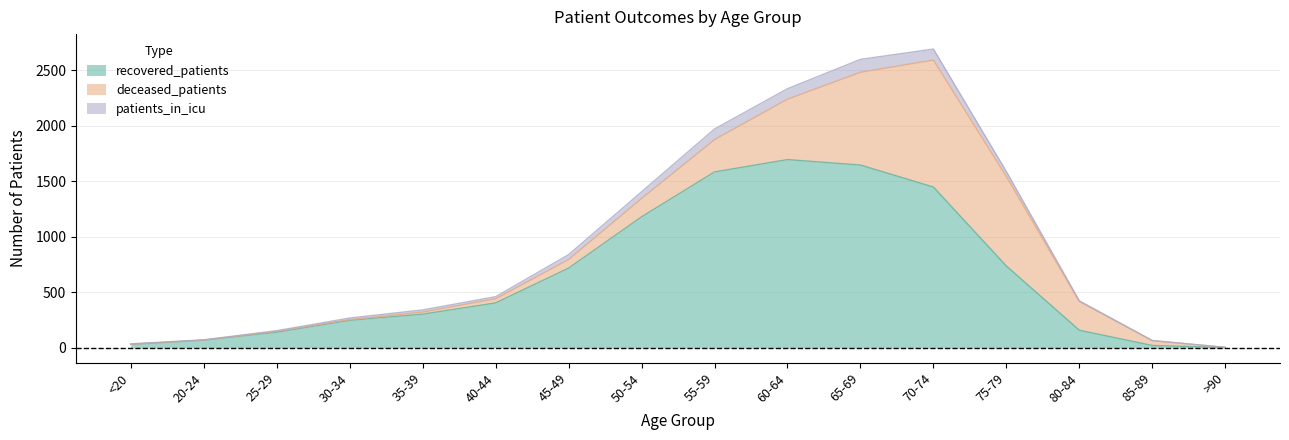

Is it true that deceased_patients equals 14 at 25-29?

False